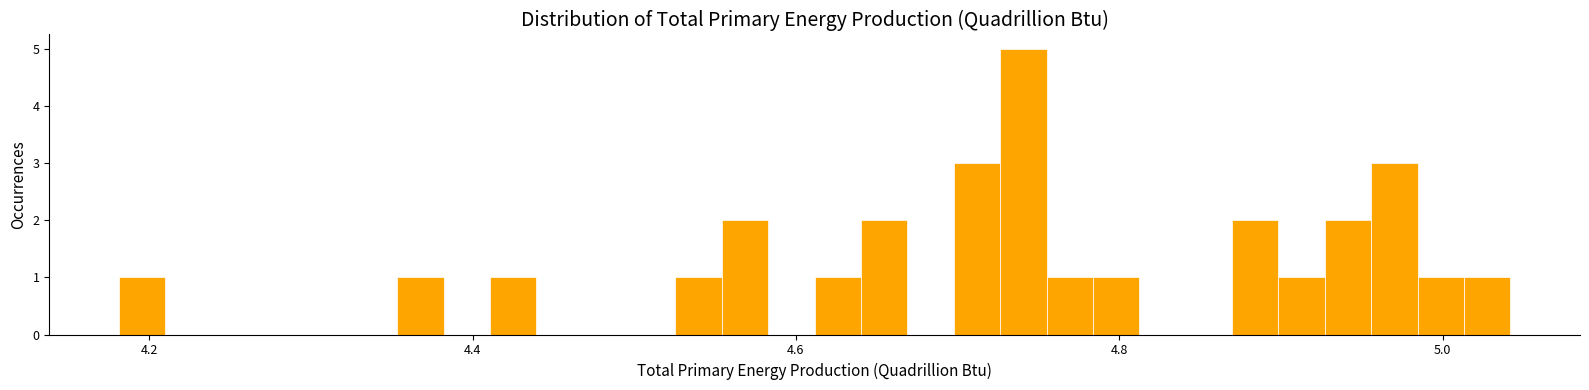

Read against the x-axis, roughly where is the centre of the tallest bar?

4.74